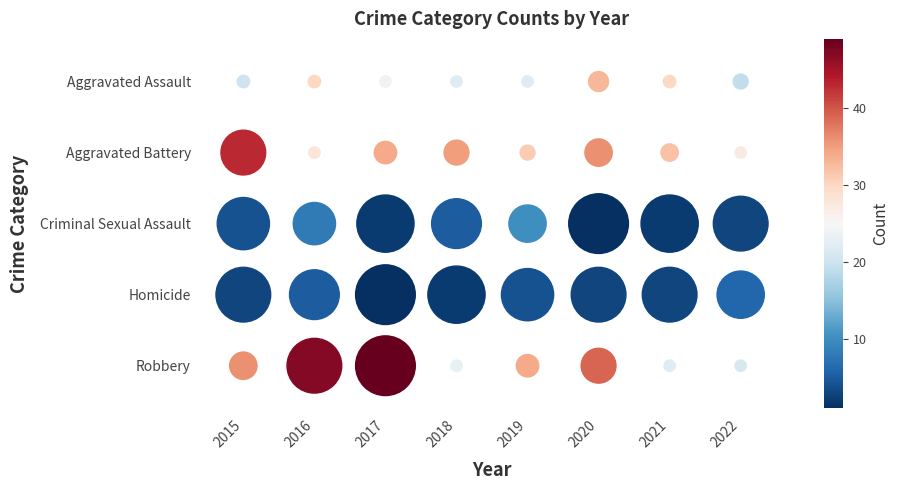

List the labels in order of Aggravated Battery value, smallest first.

2022, 2016, 2019, 2021, 2017, 2018, 2020, 2015